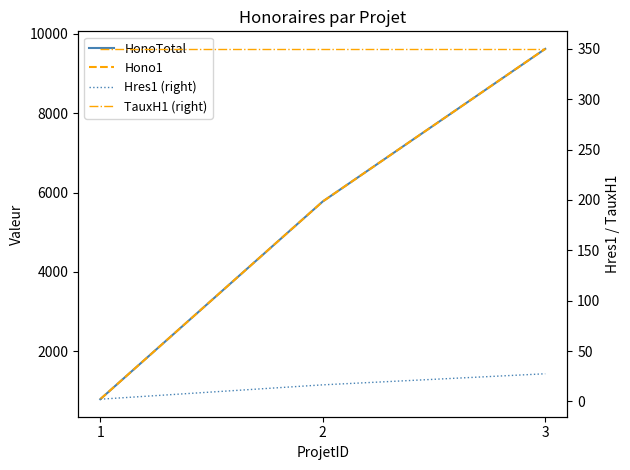

The Hres1 (right) series shows 16.5 at 2. True or false?

True